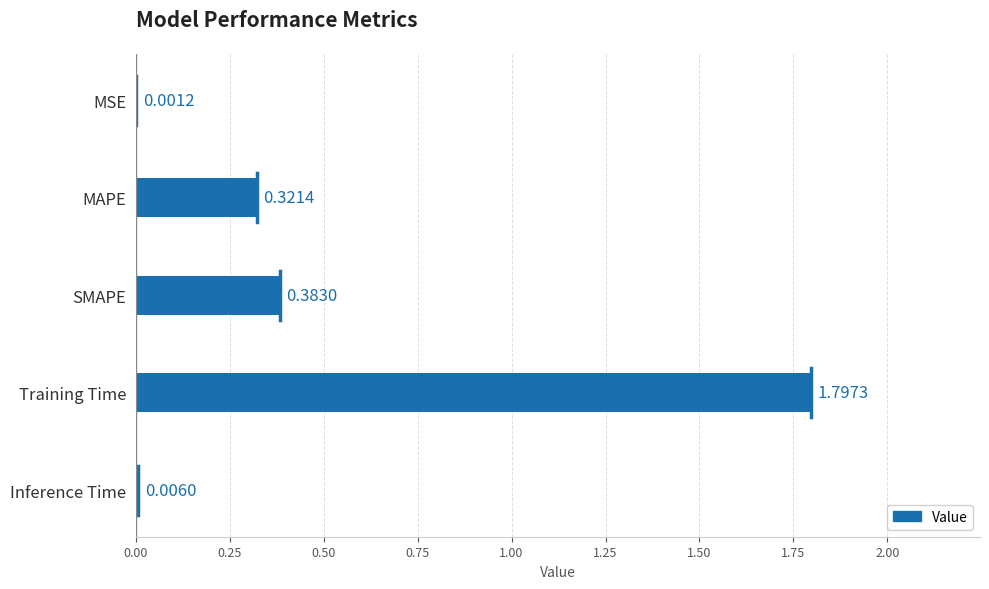

Which category has the highest value across all series?

Training Time